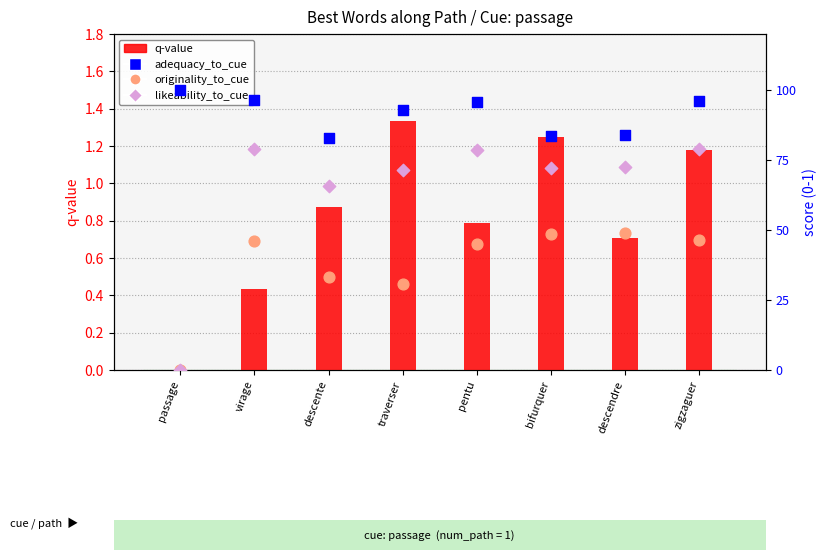

Which series contains the highest Y value?

q-value